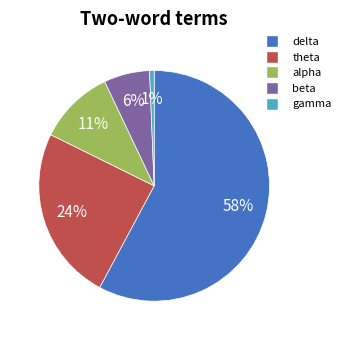

To the nearest percent, what is the average slice percentage?

20%